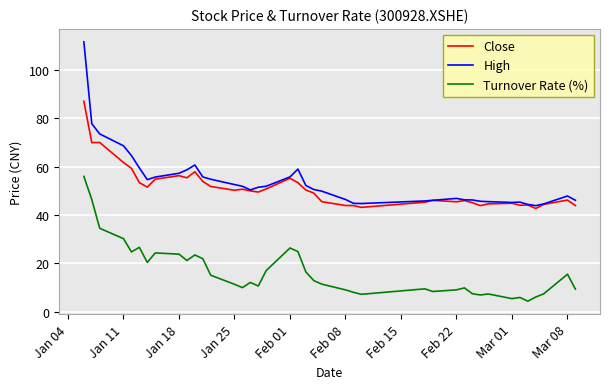

What is the minimum value for Close?

42.7